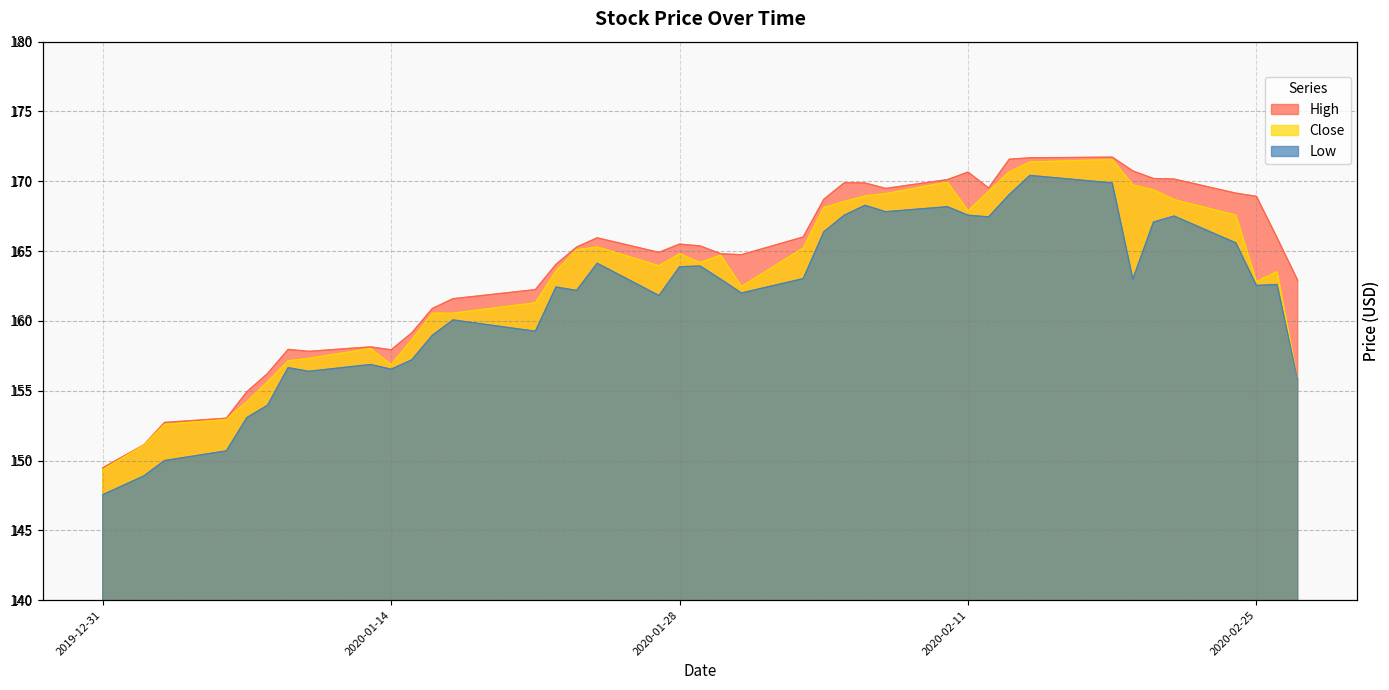

The Close series shows 250.2 at 2020-01-08. True or false?

False